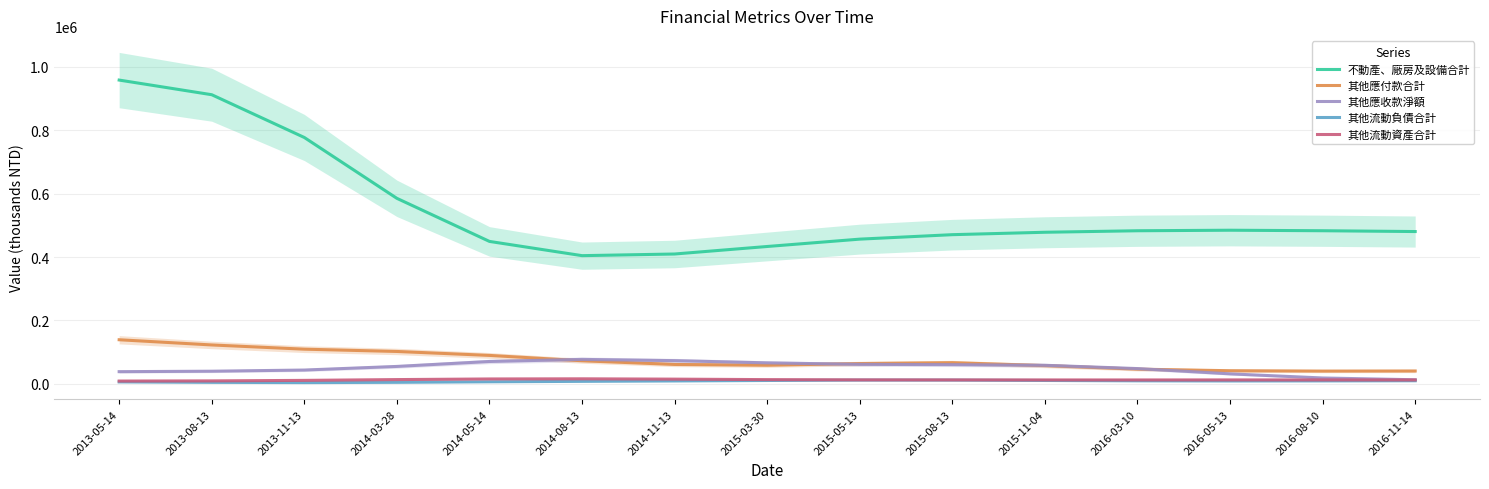

What is the spread (max minus min) of values at 2013-05-14?

952613.0